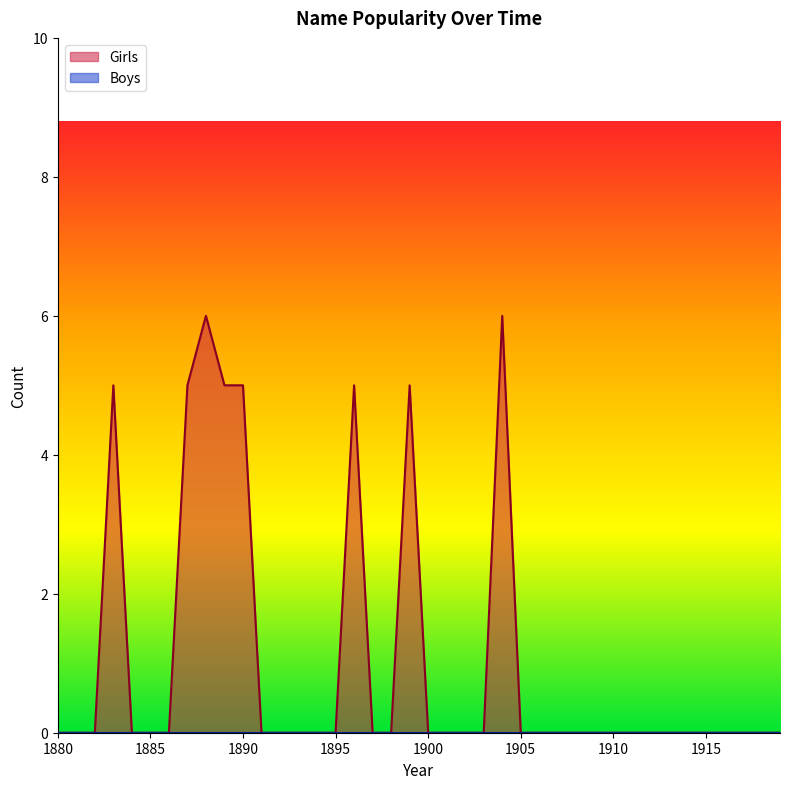

How many values are between 0 and 1?

32